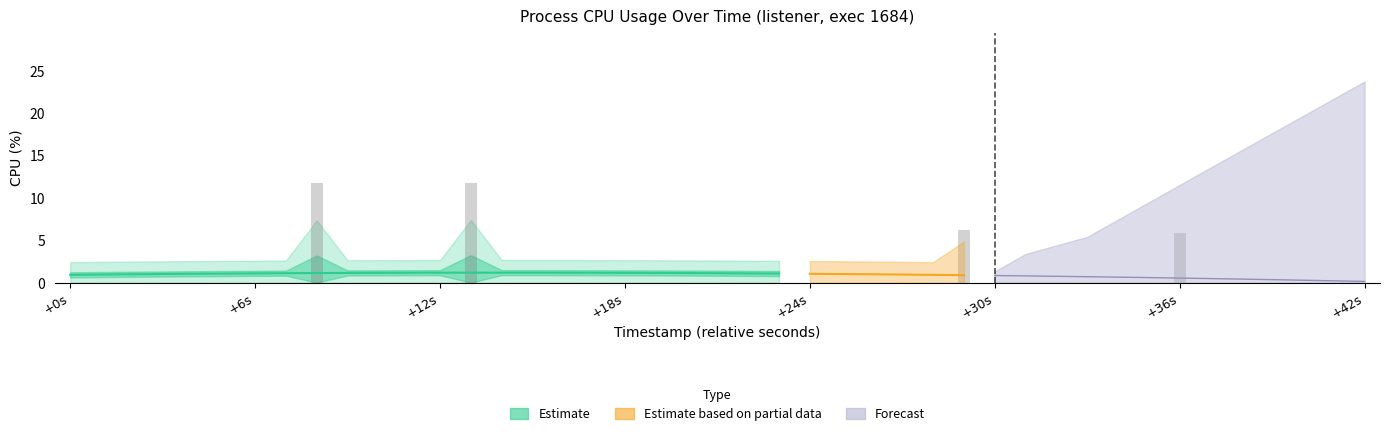

What is the maximum value shown in the chart?

11.8